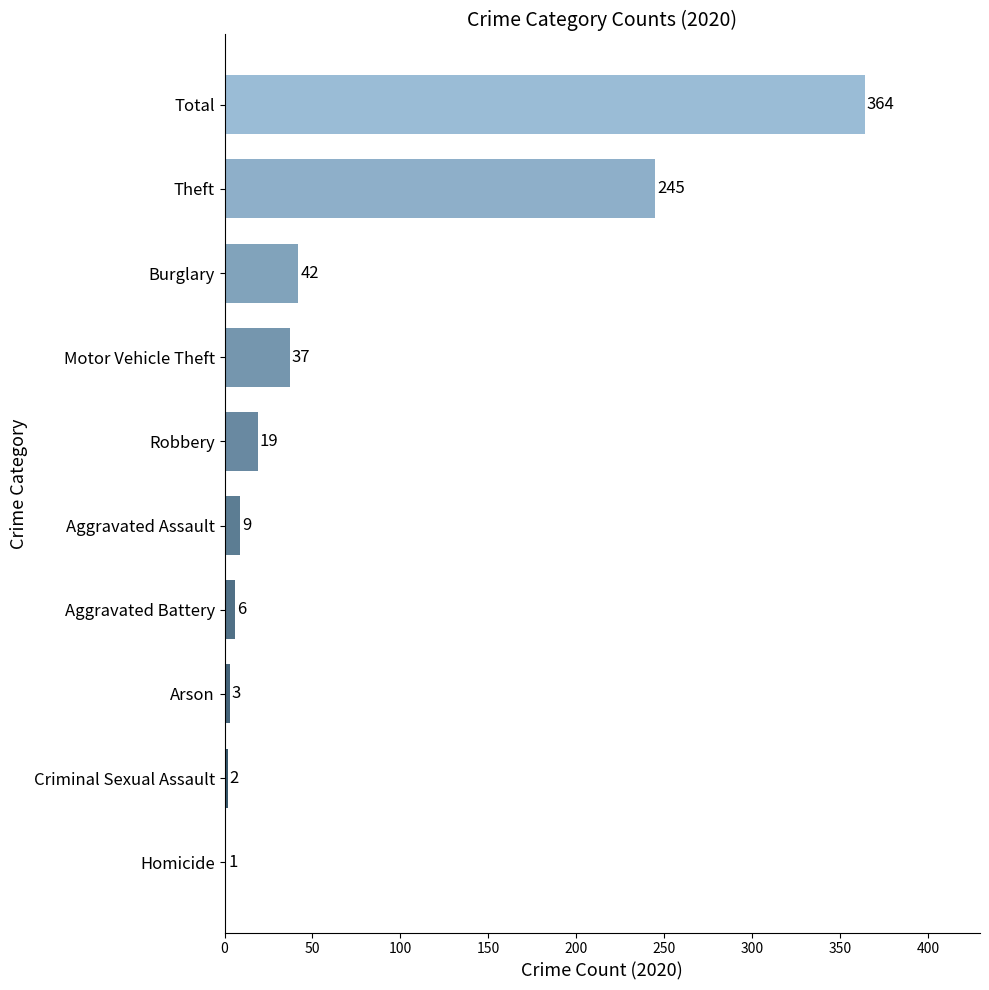

Are the bars grouped side by side (vs. stacked)?

No